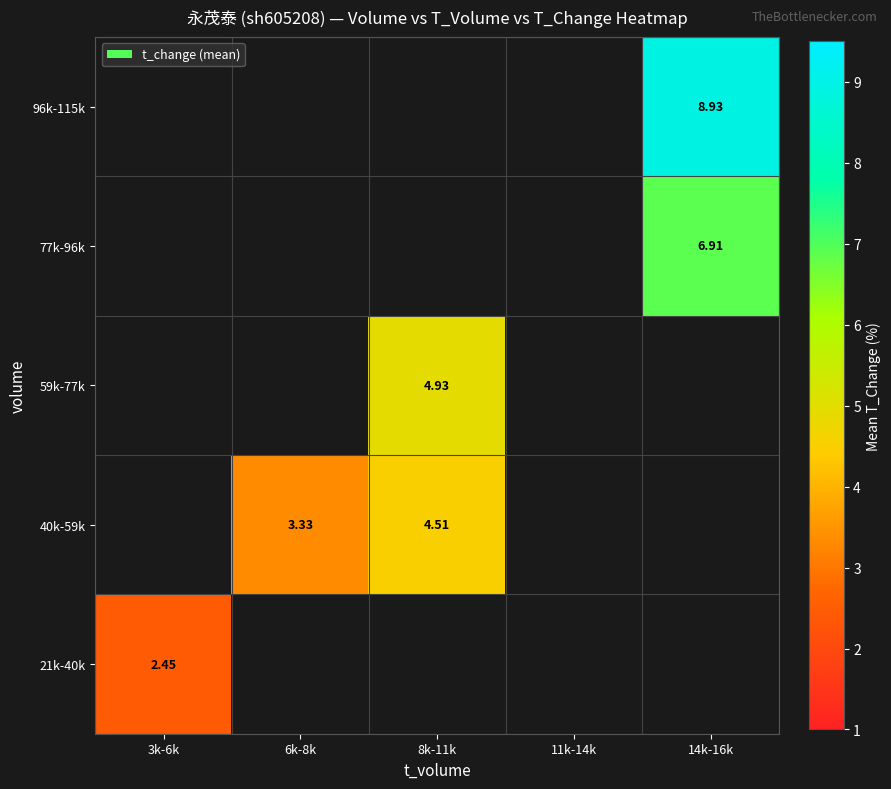

Count the number of categories in the chart.

5